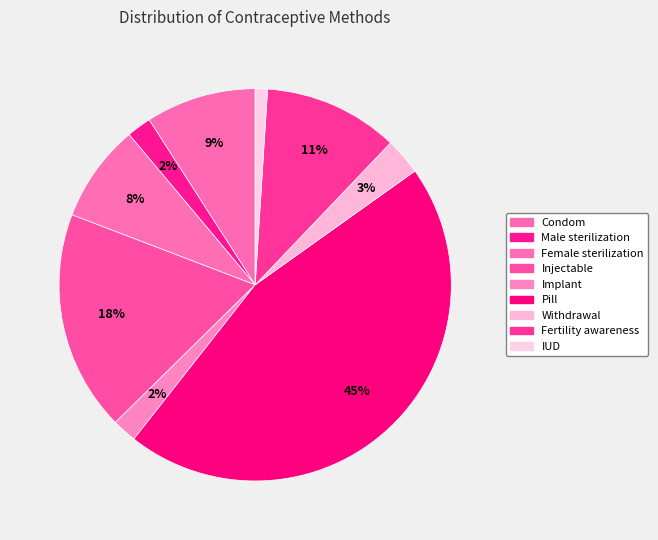

To the nearest percent, what is the combined percentage of IUD and Implant?

3%